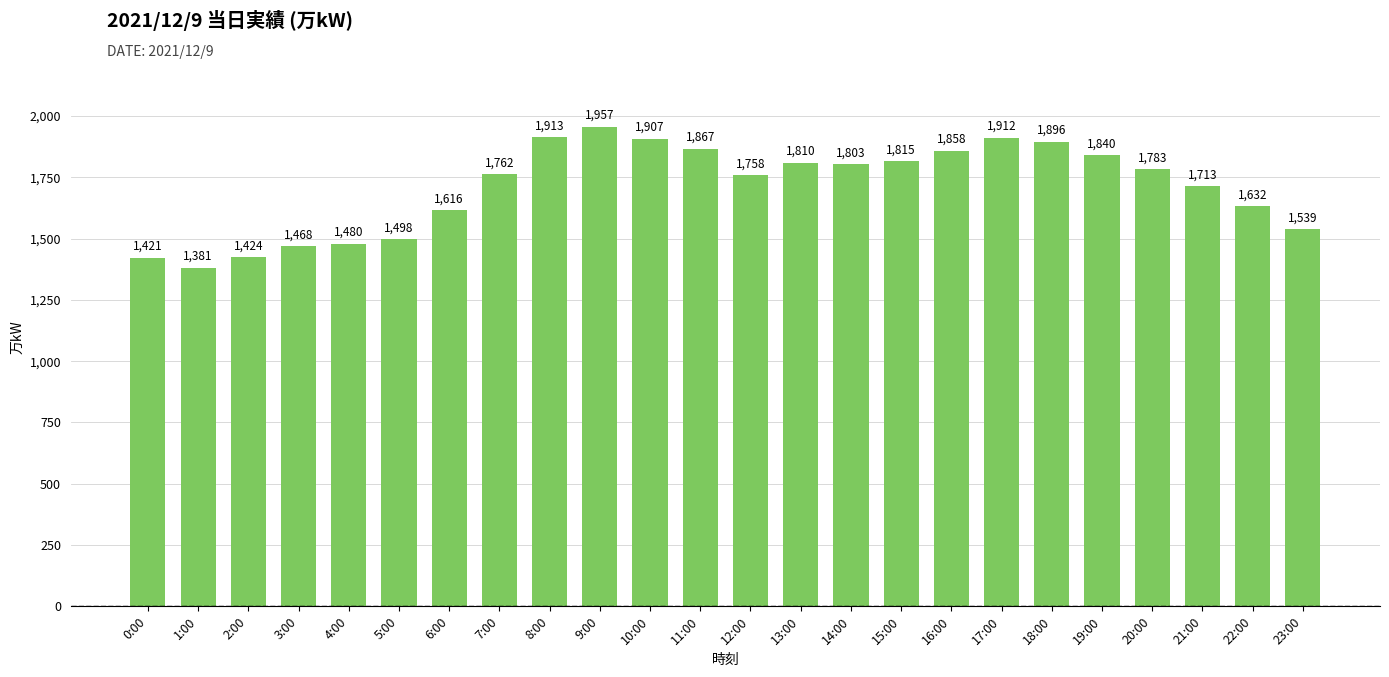

True or false: the data shows 495 at 1:00.

False